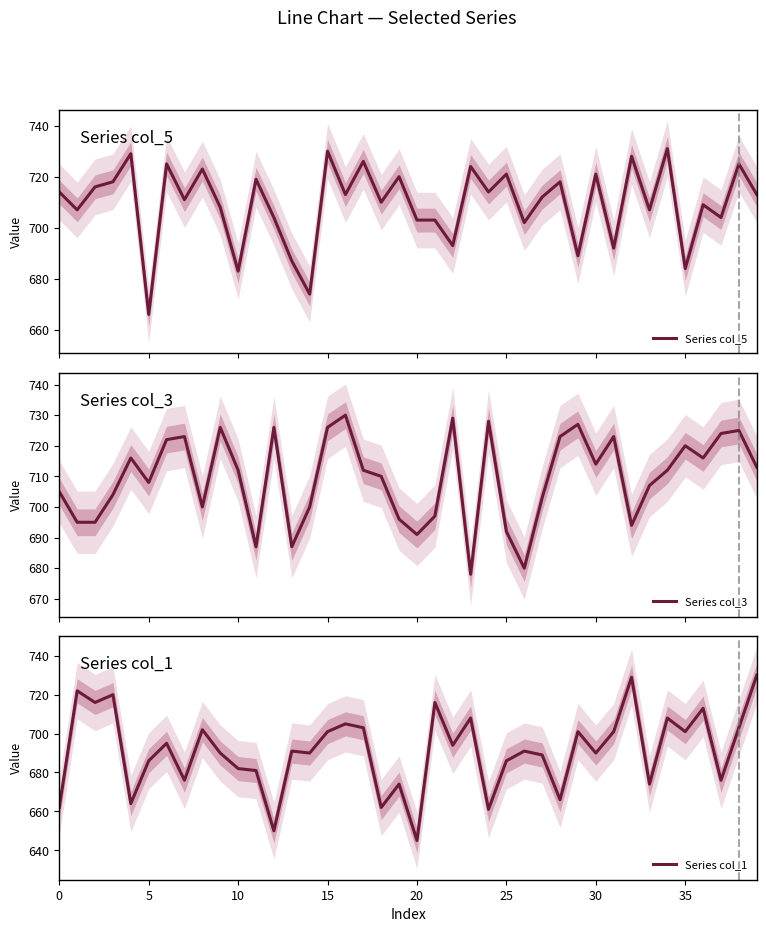

What is the smallest value displayed?

645